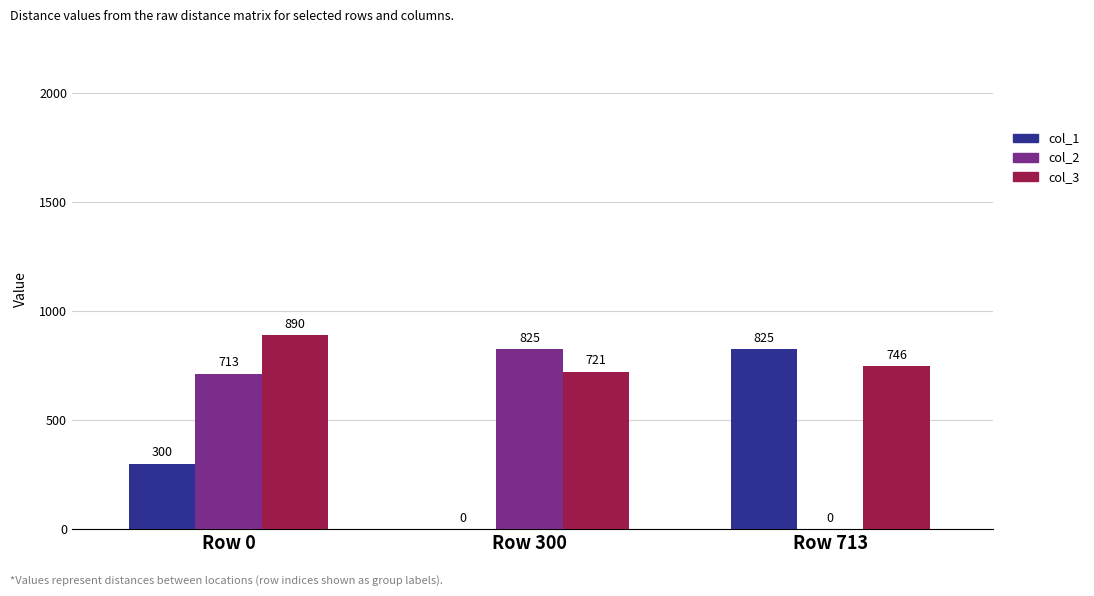

At which category does the chart reach its peak across all series?

Row 0